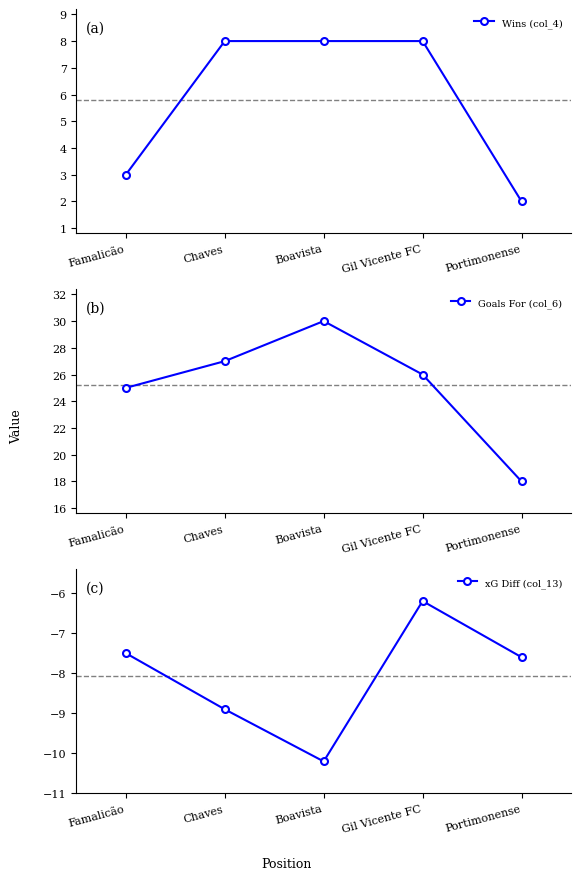

Rank the categories by Goals For (col_6) value from lowest to highest.

Portimonense, Famalicão, Gil Vicente FC, Chaves, Boavista